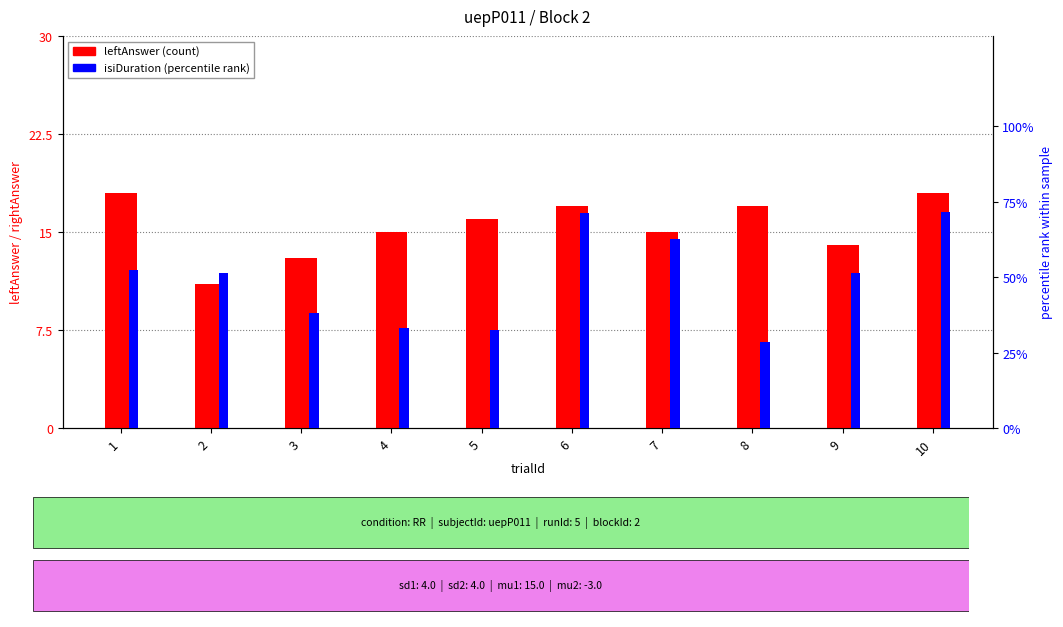

The isiDuration percentile series shows 33.3 at 4. True or false?

True